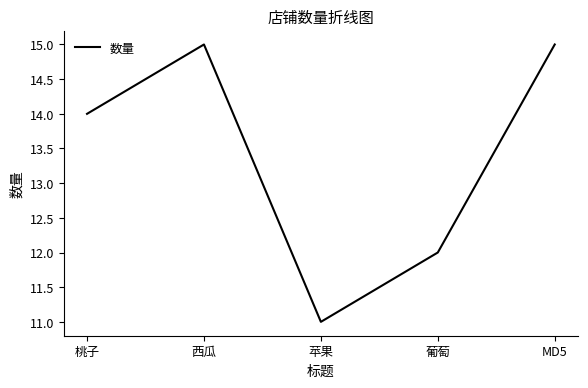

Which label corresponds to the smallest value in the chart?

苹果